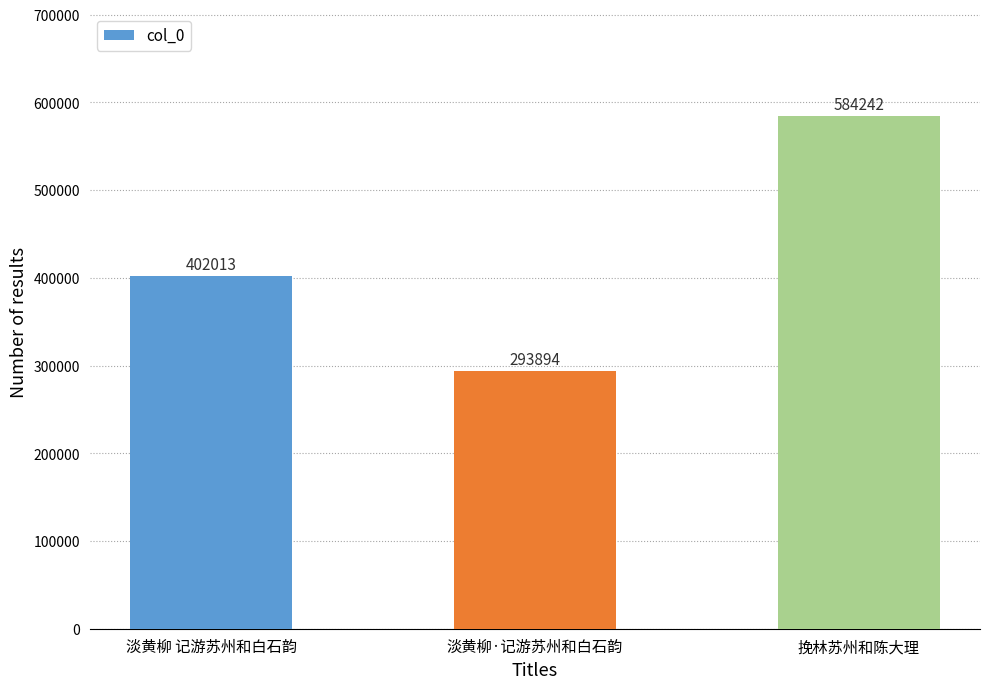

List the labels in order of value, largest first.

挽林苏州和陈大理, 淡黄柳 记游苏州和白石韵, 淡黄柳·记游苏州和白石韵